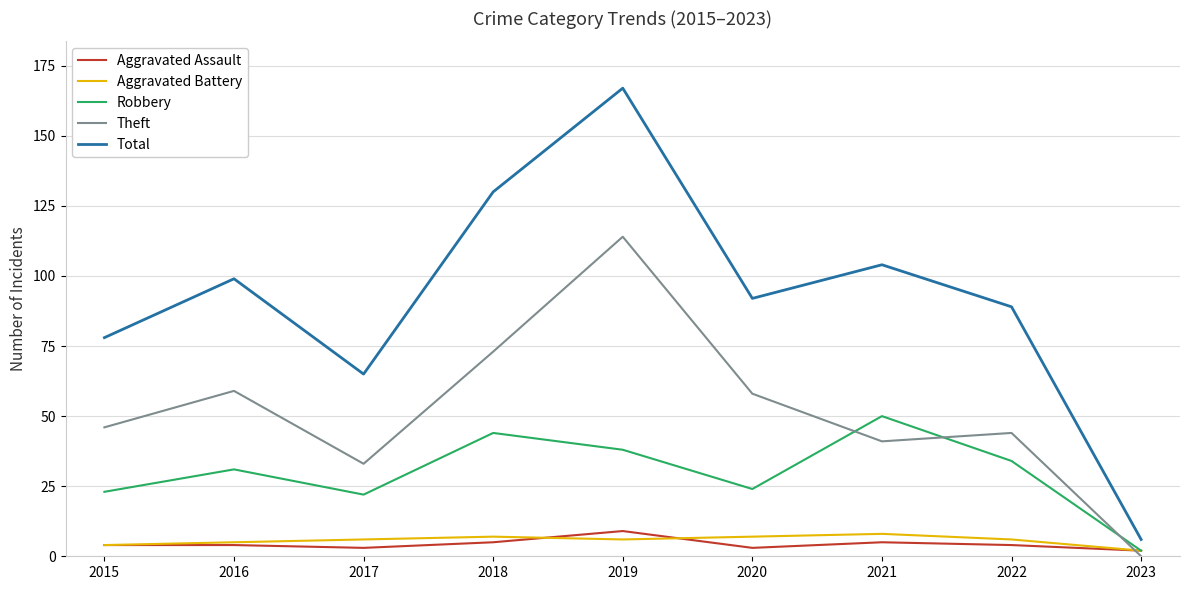

Is it true that Aggravated Battery equals 6 at 2017?

True